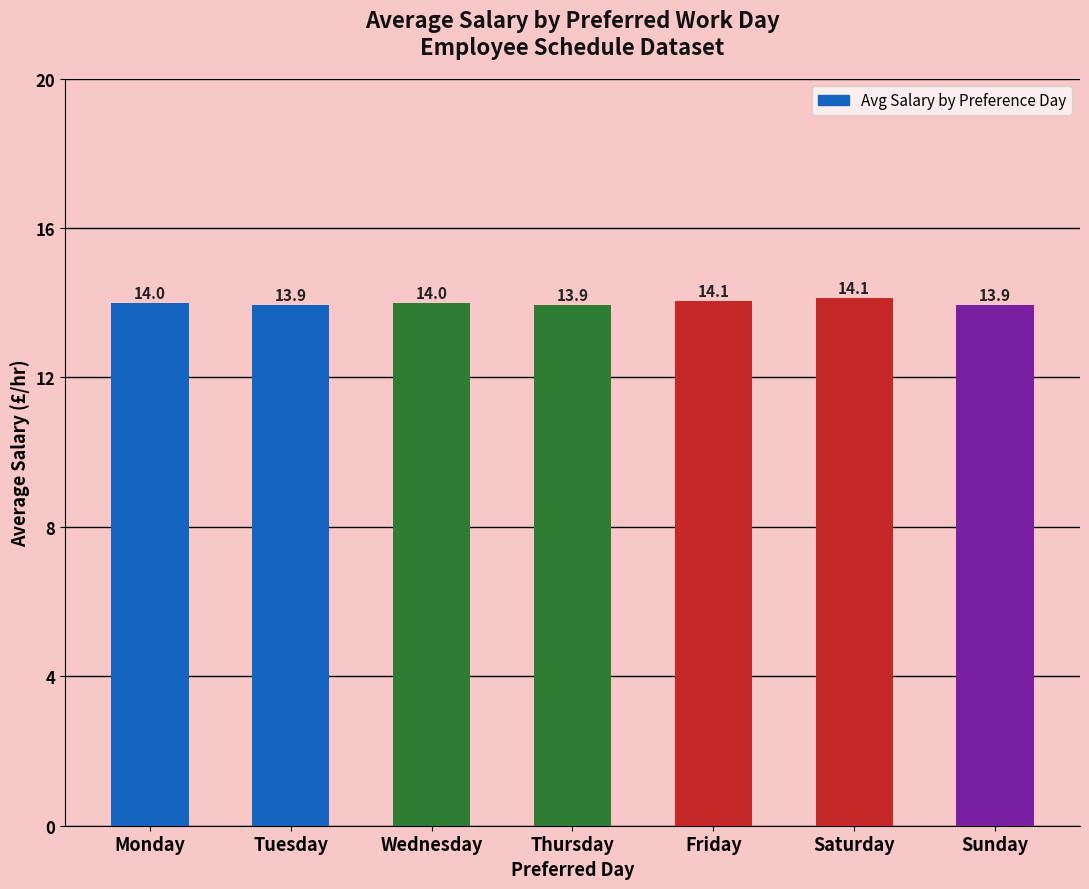

What is the value of the 7th bar from the left?

13.9